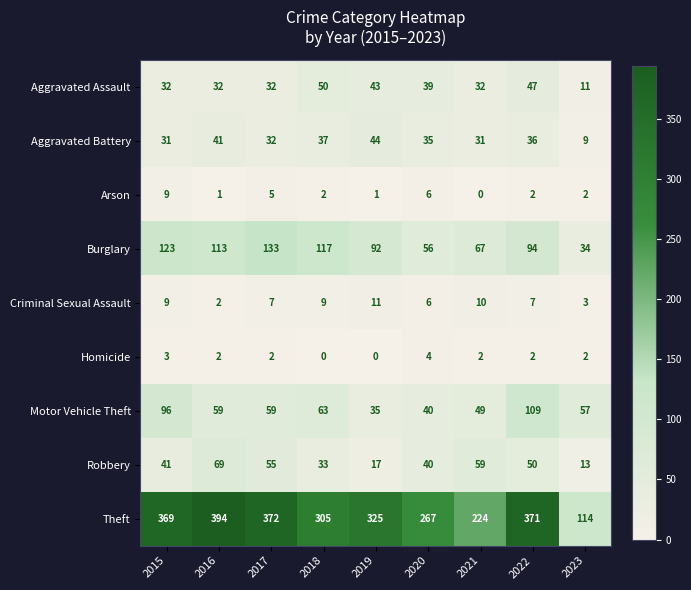

How many series are shown in this chart?

9